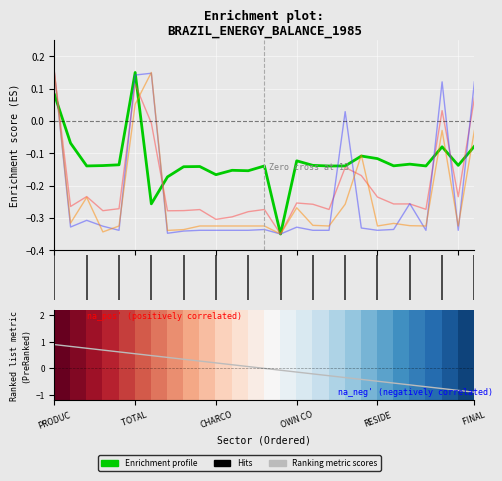

Between 16 and 24, which is larger?

24